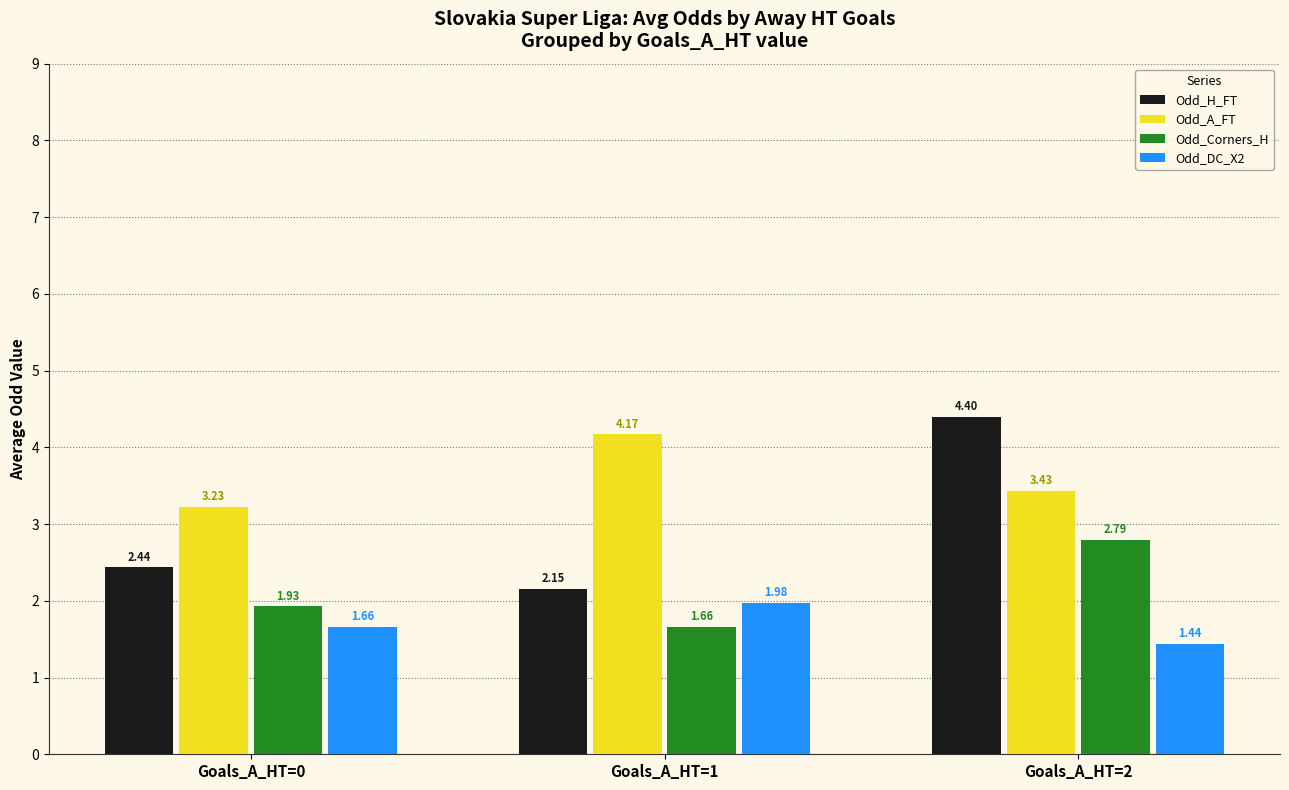

List the series in order of their peak value, highest first.

Odd_H_FT, Odd_A_FT, Odd_Corners_H, Odd_DC_X2